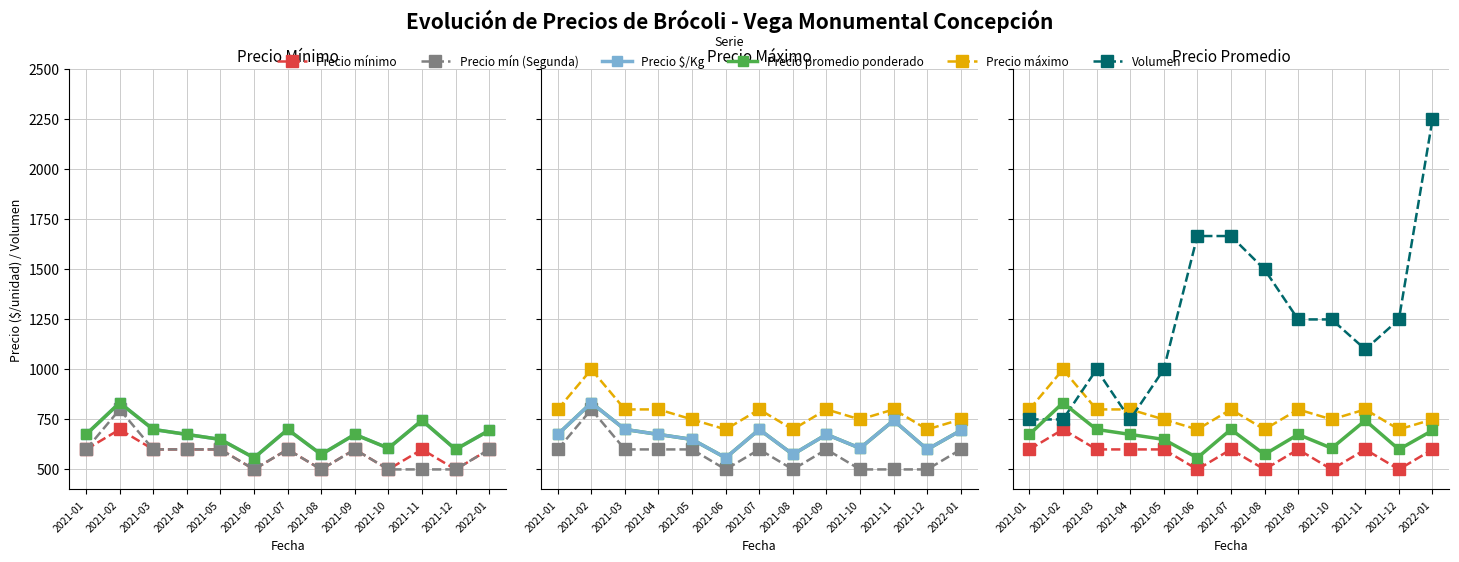

At which label does Volumen first exceed 1250?

2021-06